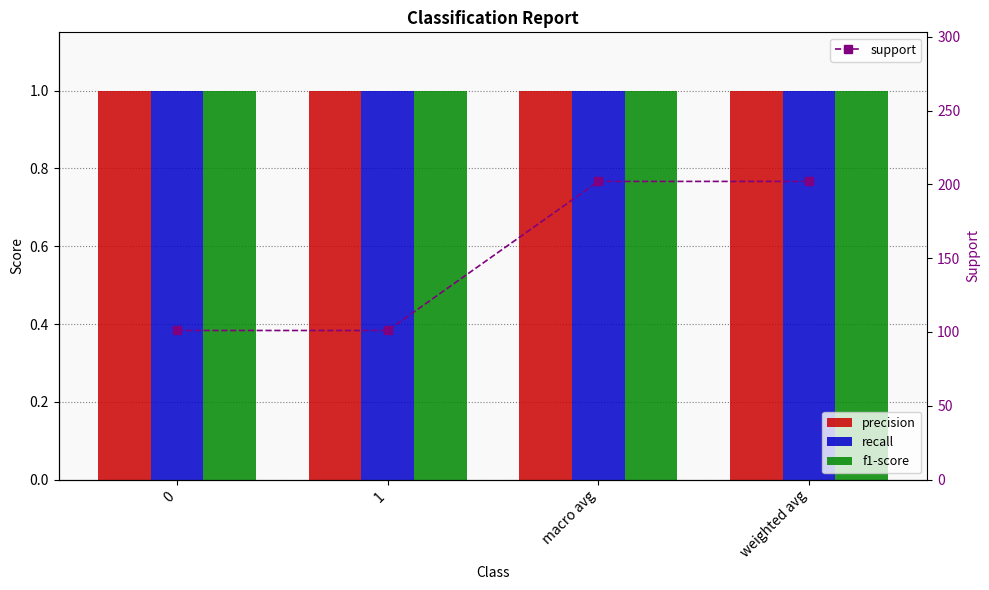

Which has a higher value, 1 or weighted avg?

1